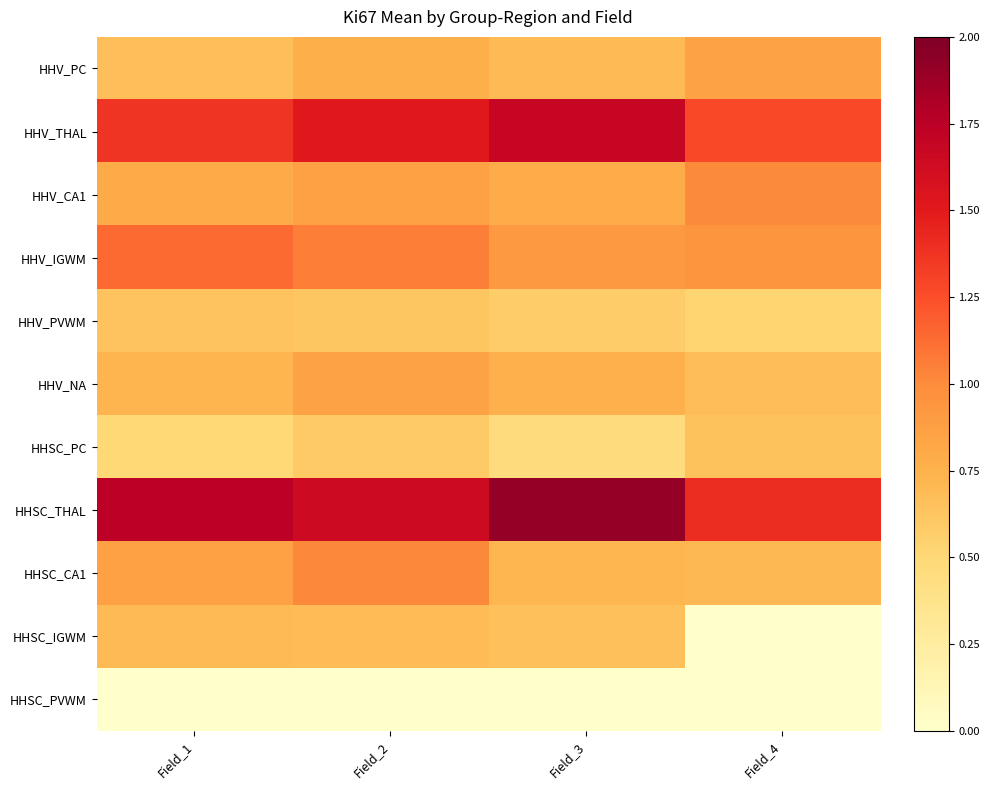

Rank the series at Field_3 from highest to lowest value.

HHSC_THAL, HHV_THAL, HHV_IGWM, HHV_CA1, HHV_NA, HHSC_CA1, HHV_PC, HHSC_IGWM, HHV_PVWM, HHSC_PC, HHSC_PVWM